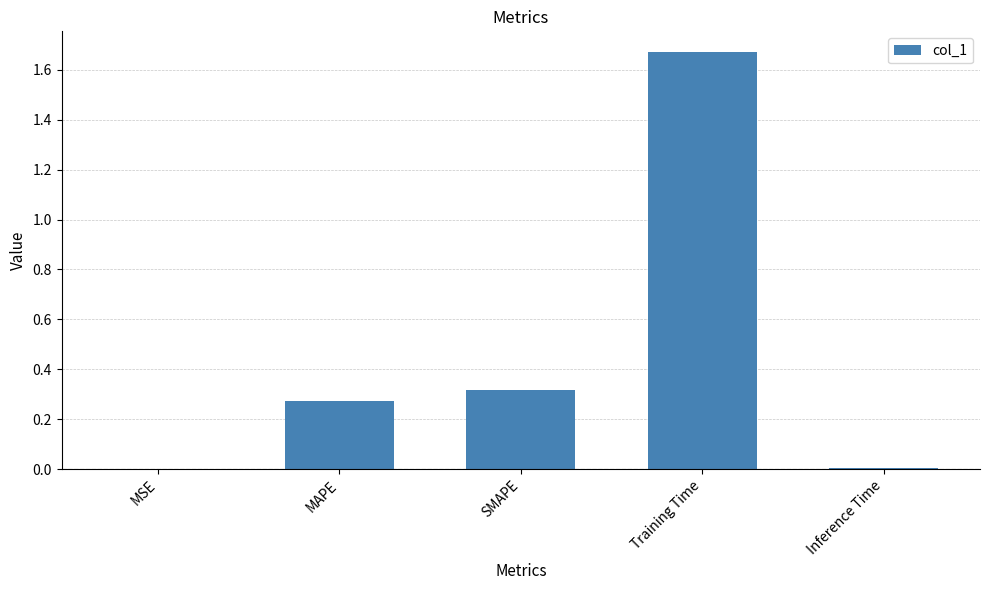

Between Training Time and SMAPE, which is larger?

Training Time